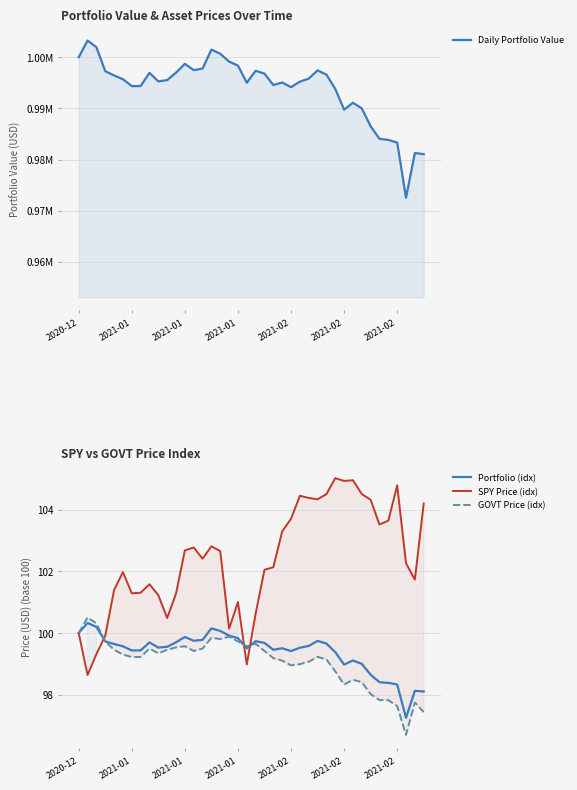

Between which two adjacent categories do SPY Price (idx) and GOVT Price (idx) first intersect?

2021-01 and 2021-01